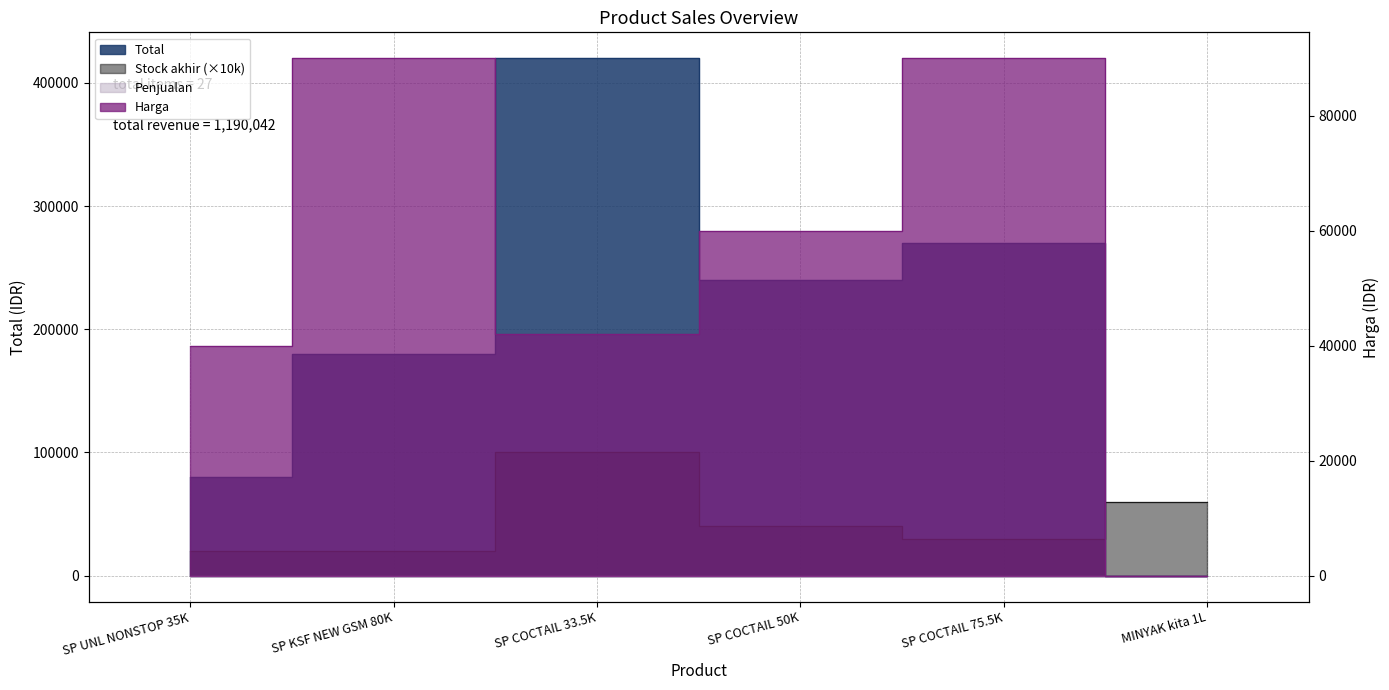

True or false: Harga and Total cross at least once.

False